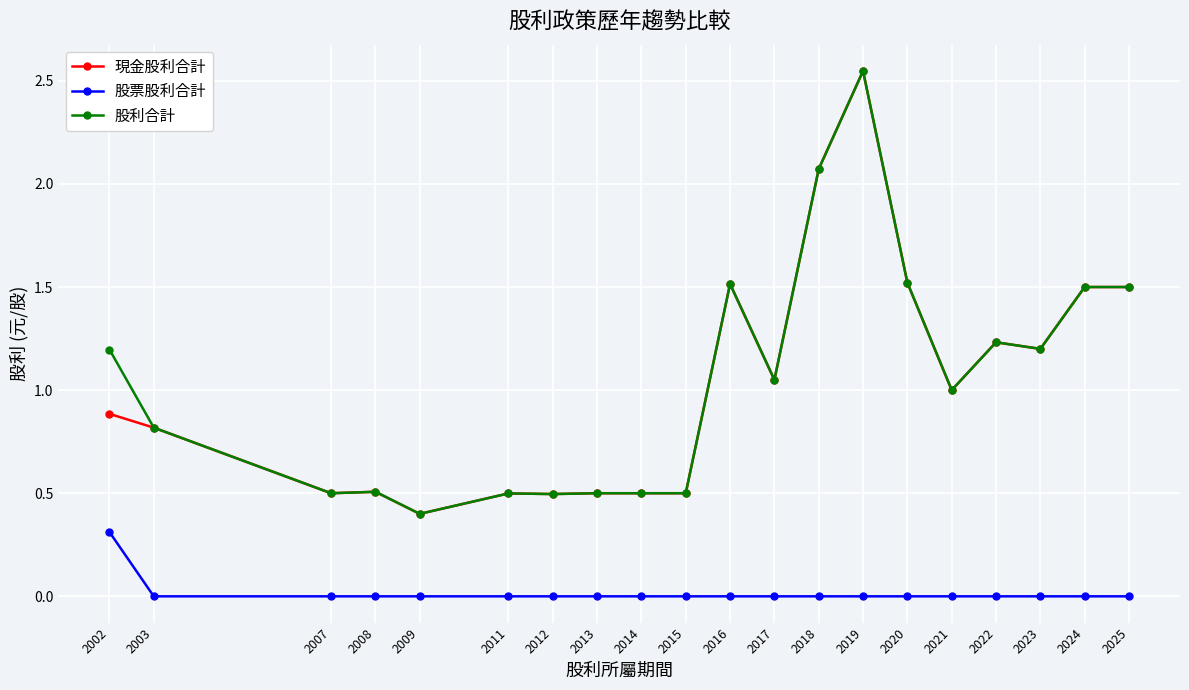

Is the value of 現金股利合計 at 2020 greater than the value of 股票股利合計 at 2018?

Yes